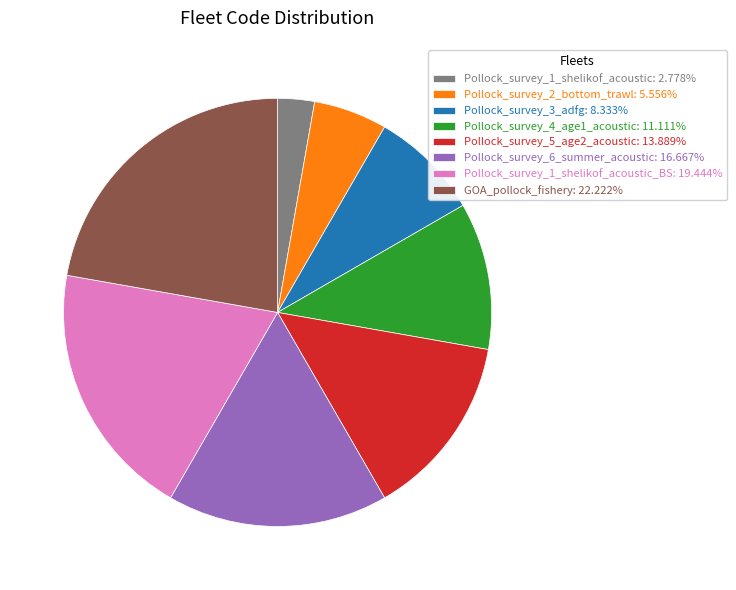

Approximately how many times larger is the value at Pollock_survey_4_age1_acoustic: 11.111% compared to Pollock_survey_1_shelikof_acoustic: 2.778%?

4.0